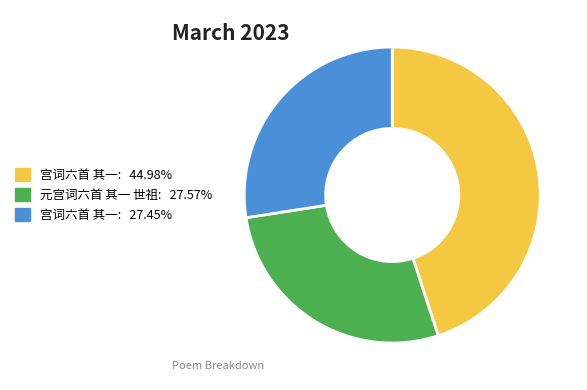

How many segments does this pie chart have?

3